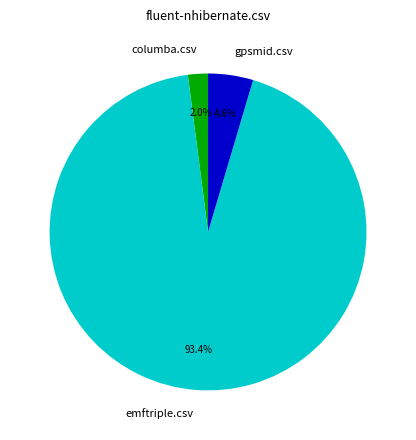

What is the majority slice?

emftriple.csv